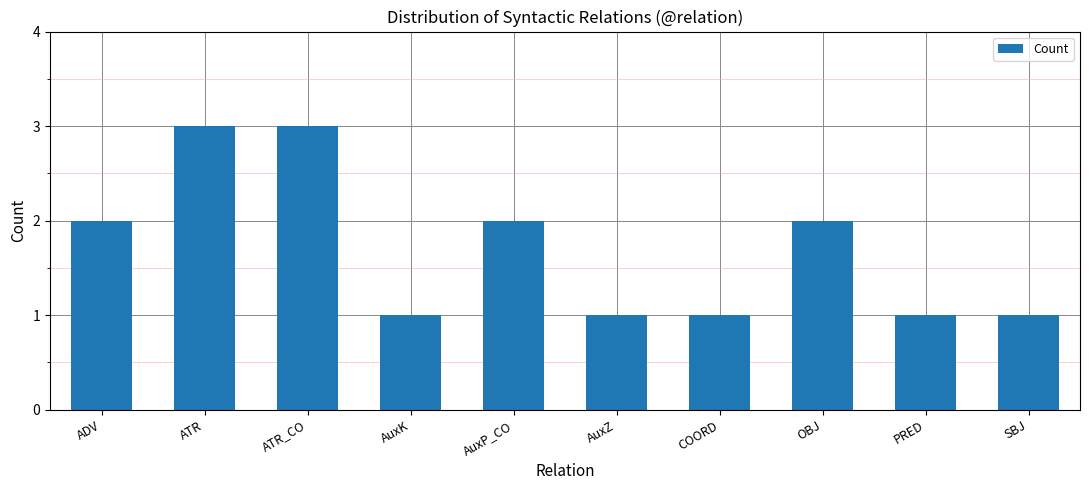

What is the greatest value displayed?

3